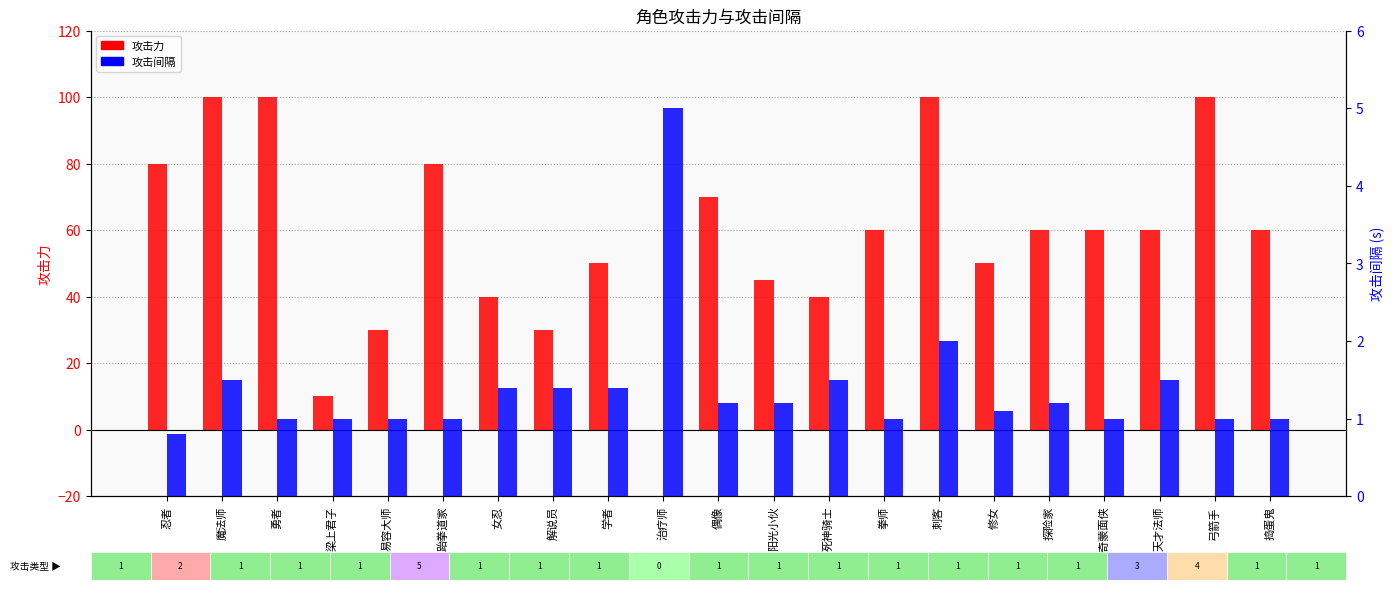

What is the approximate value of 攻击力 at 弓箭手?

100.0